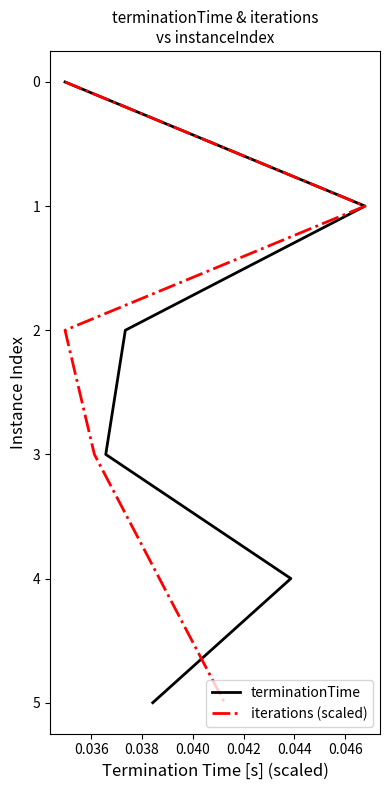

At 0.038, list the series in order from smallest to largest.

terminationTime, iterations (scaled)